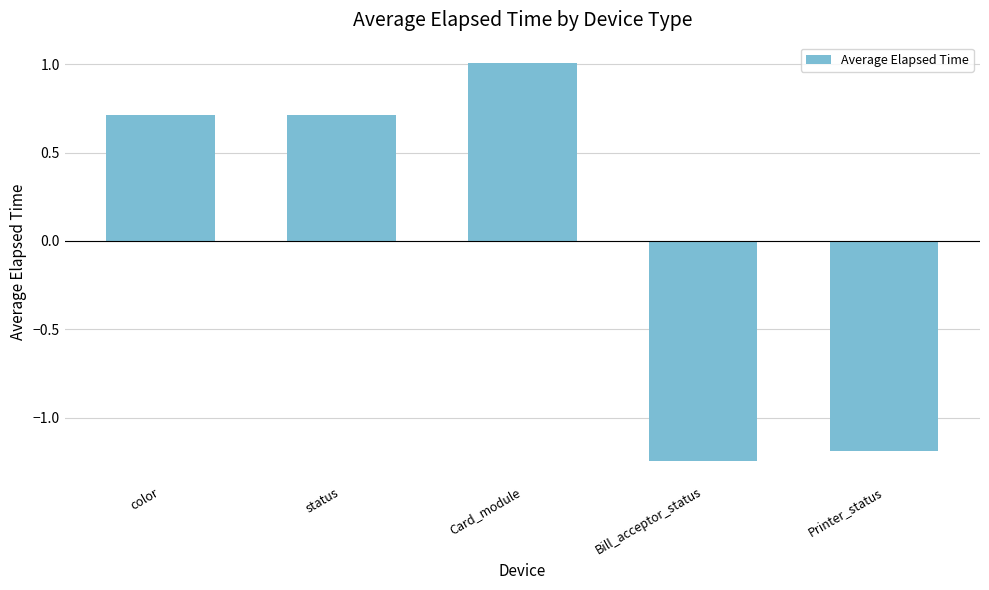

What is the difference between the values at Card_module and color?

0.3